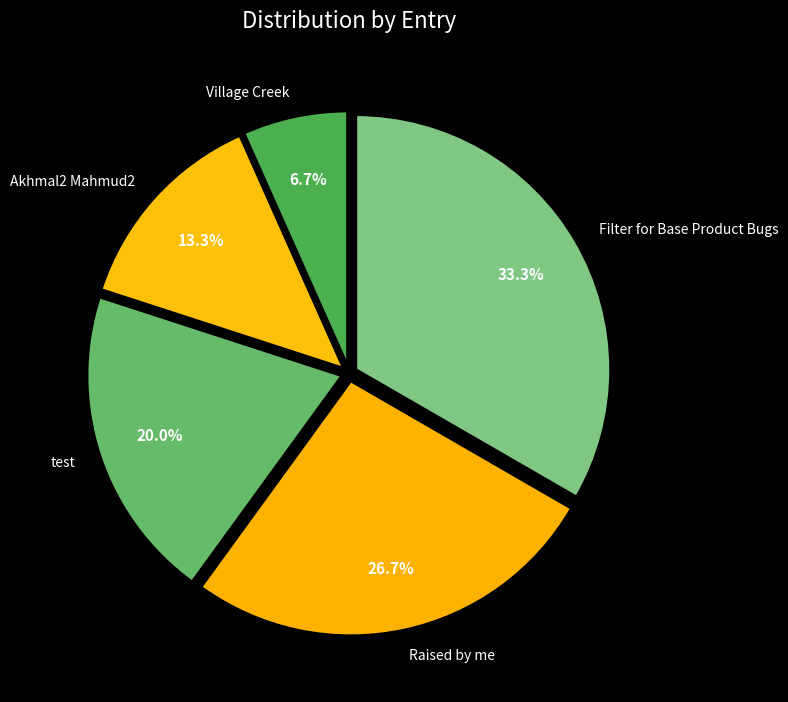

What percentage is the test slice, to the nearest percent?

20%